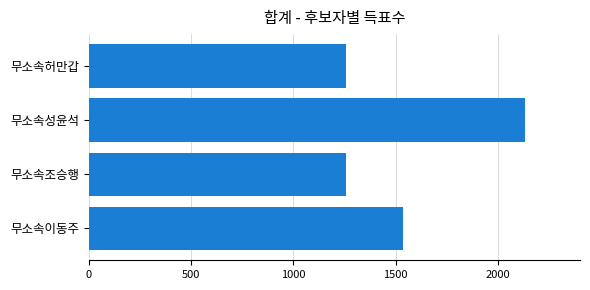

What is the maximum value shown in the chart?

2129